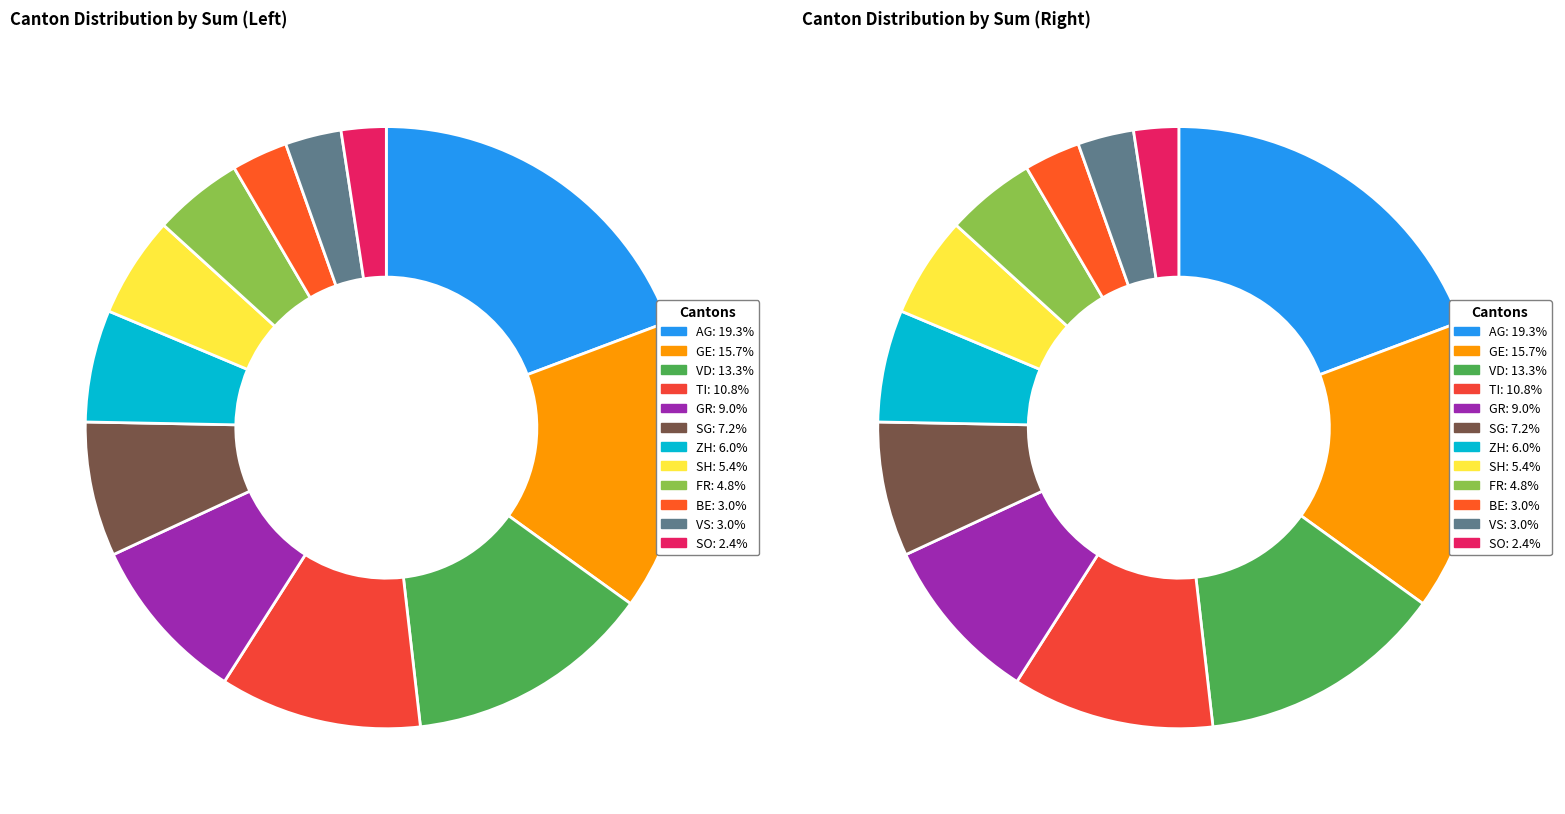

Which category has the biggest portion of the pie?

AG